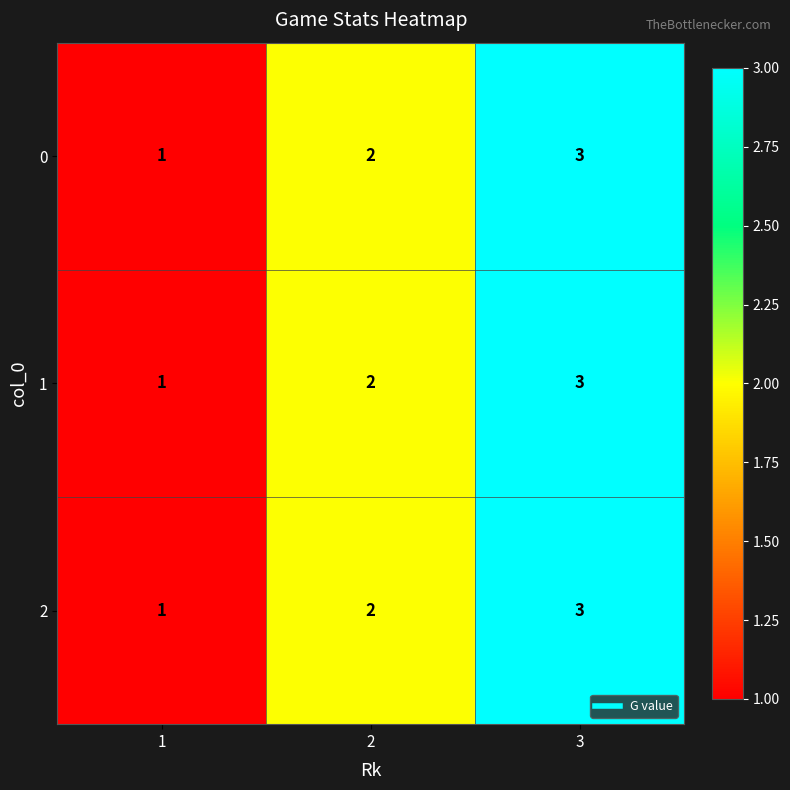

Is it true that 0 equals 3 at 2?

False